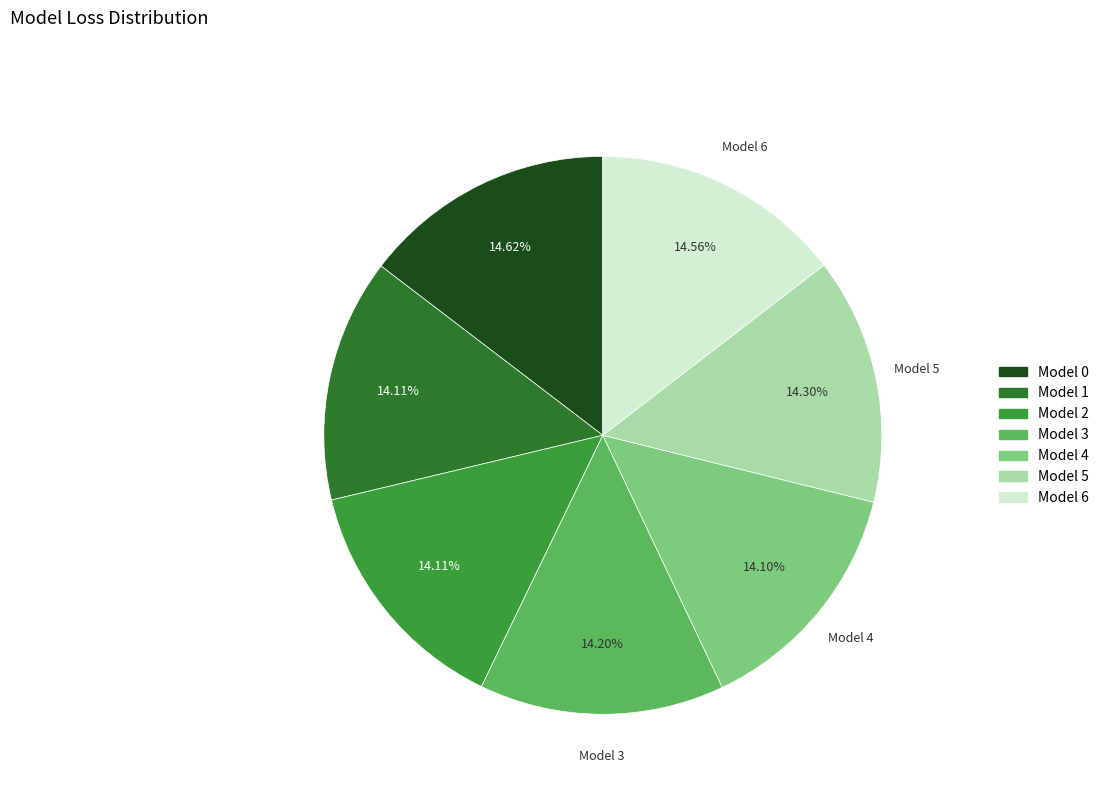

What is the ratio of the value at Model 1 to the value at Model 0?

1.0